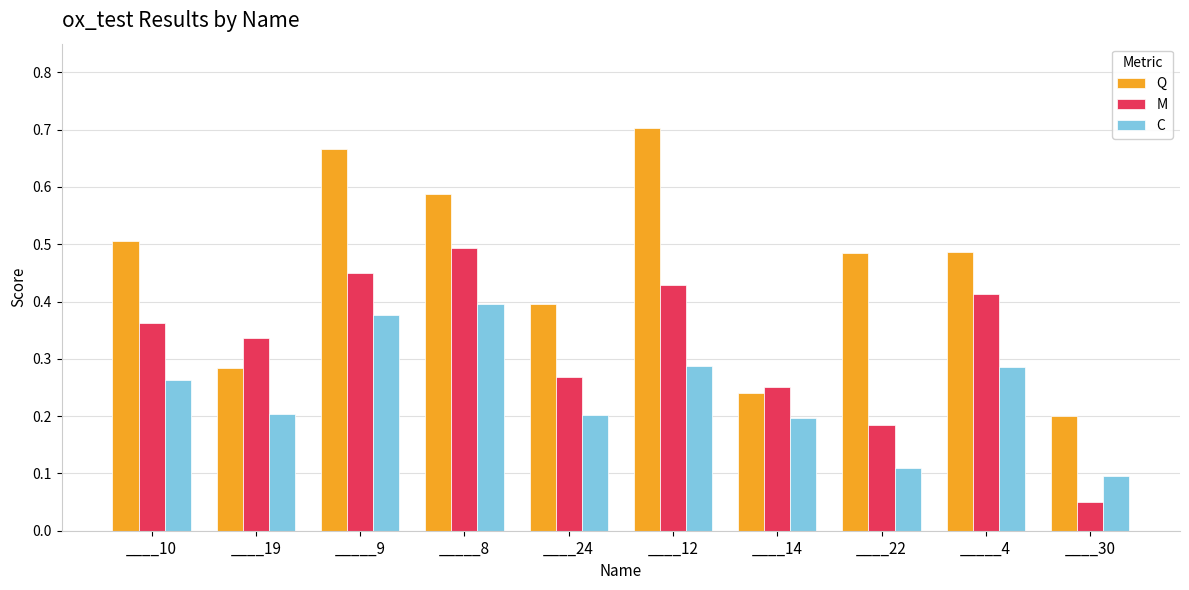

At ____22, list the series in order from smallest to largest.

C, M, Q